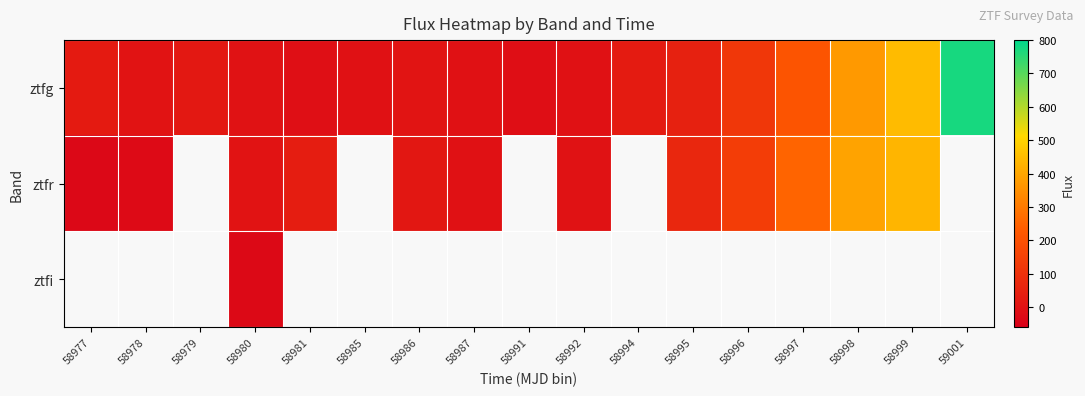

Count the number of categories in the chart.

17